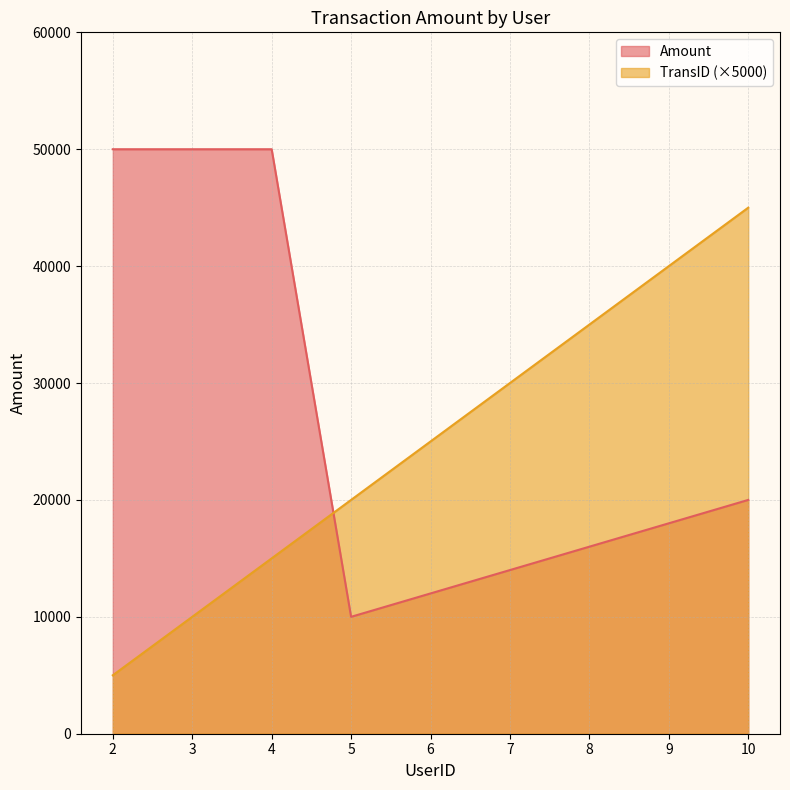

What is the sum of all TransID values?

225000